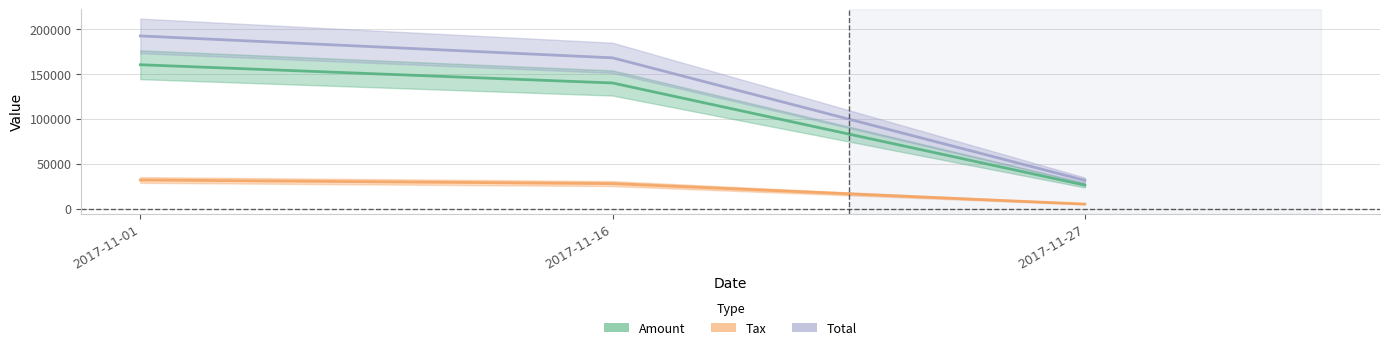

At which label is Amount closest to 93221?

2017-11-16